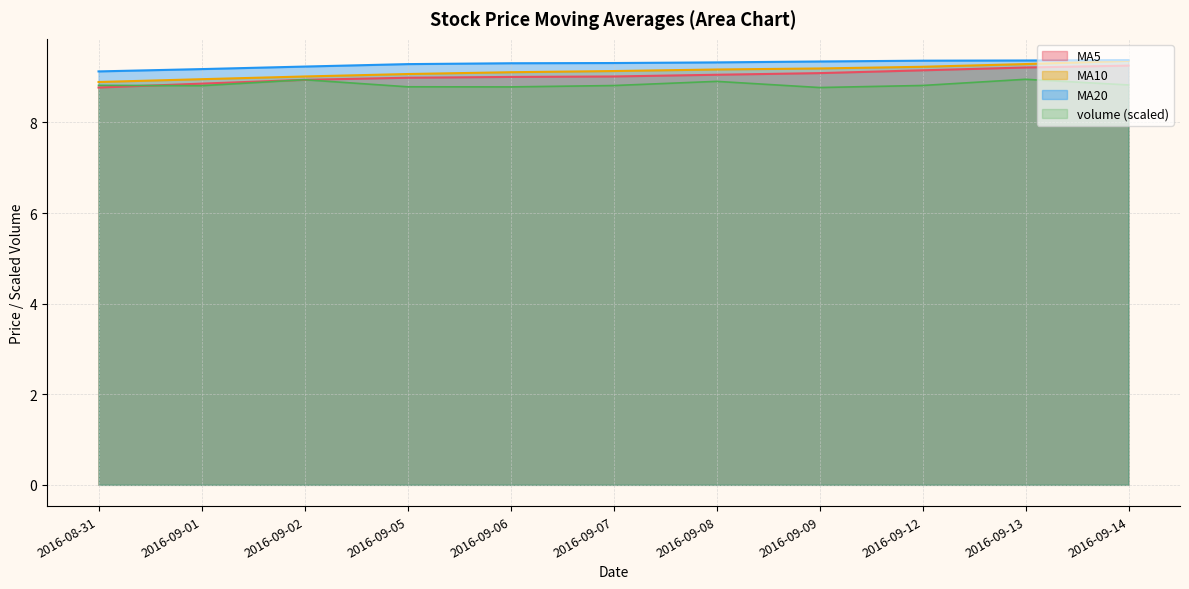

True or false: ma5 and ma20 intersect in this chart.

False